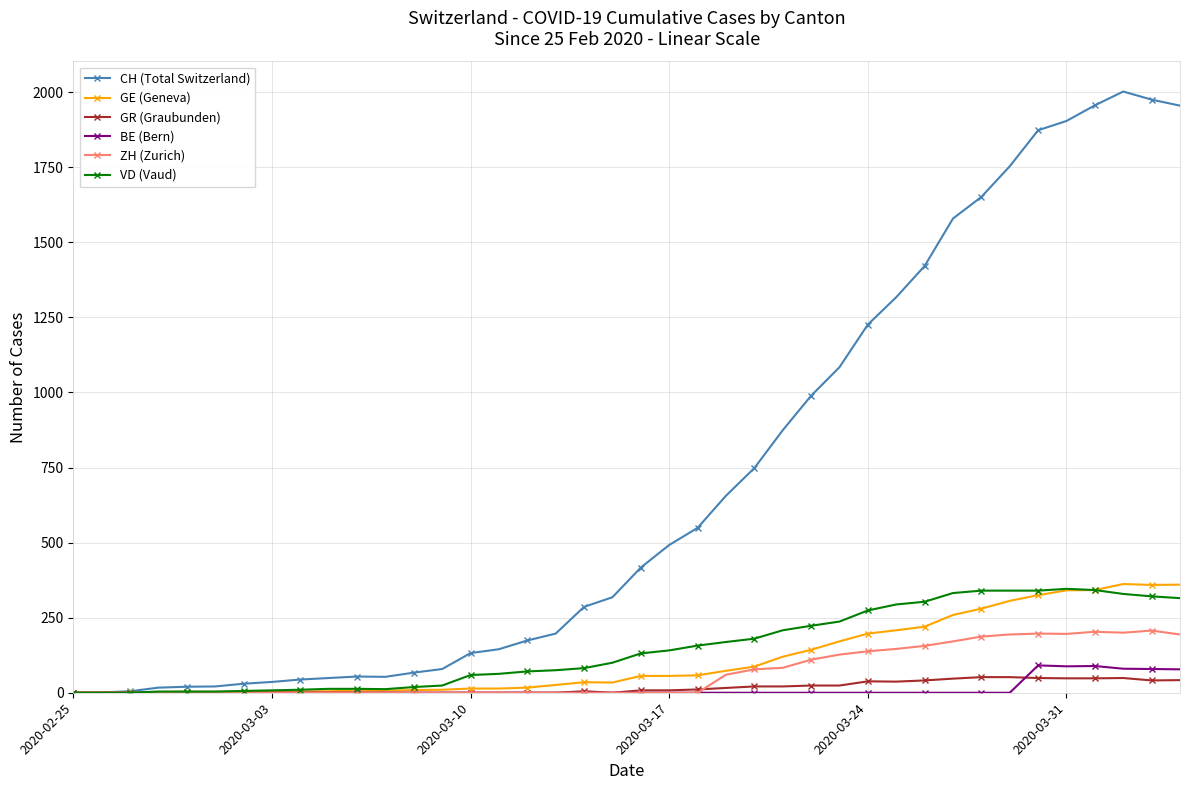

True or false: GE (Geneva) has more than 0 points higher than both neighbors.

True